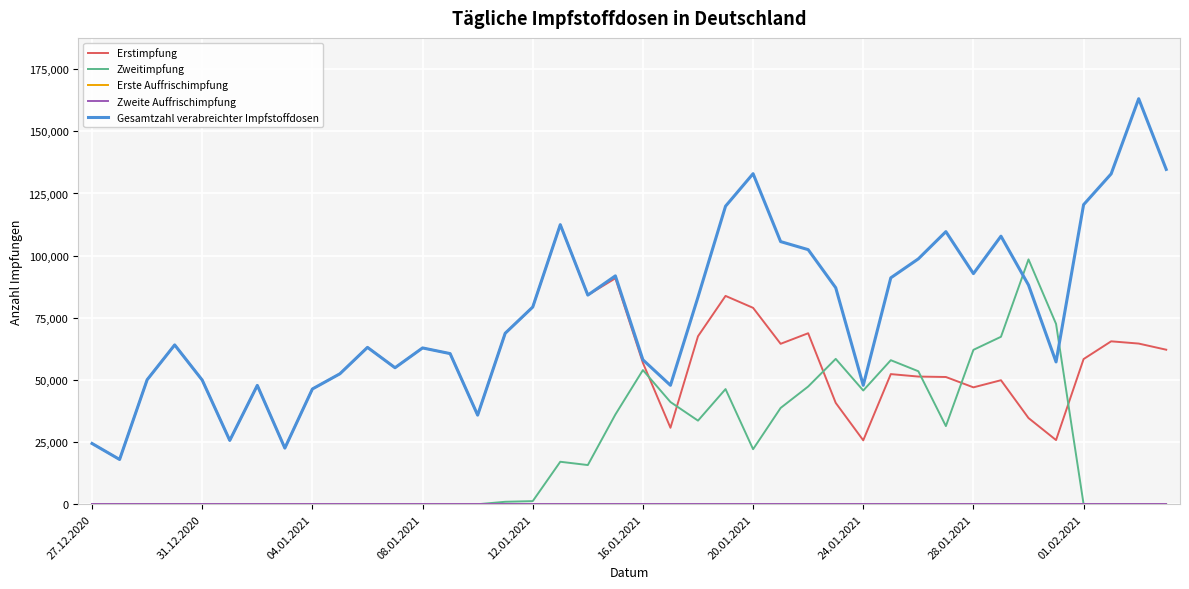

Which series has the largest range (max minus min)?

Gesamtzahl verabreichter Impfstoffdosen